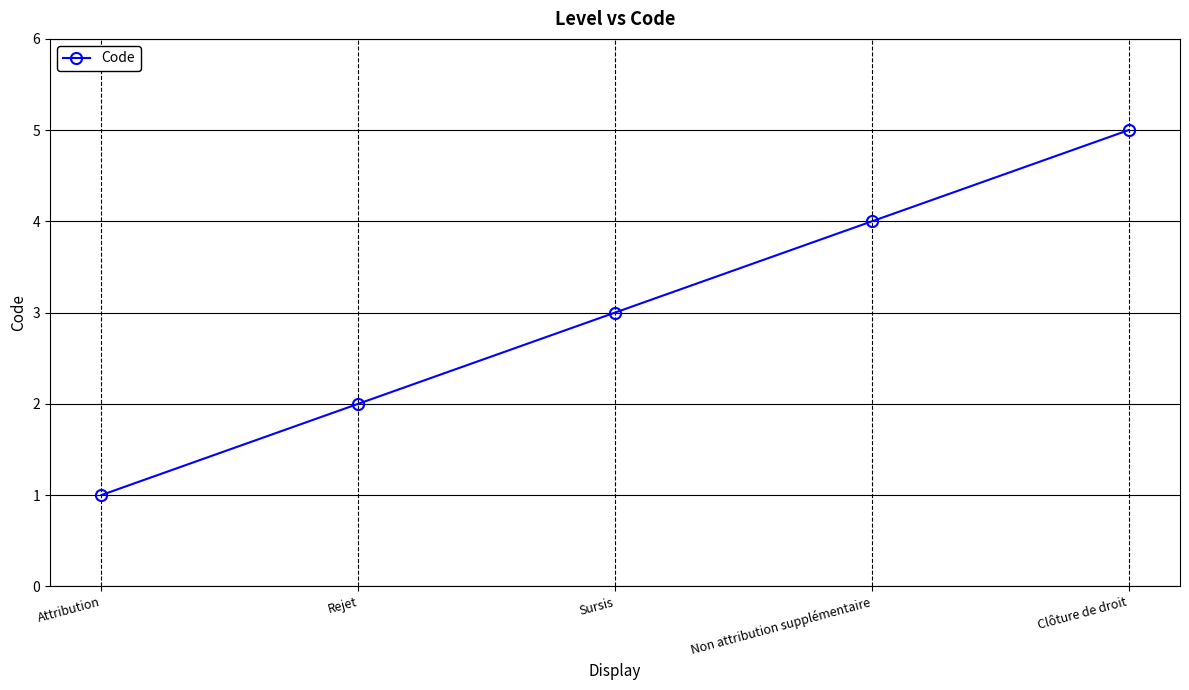

What position from the left is Non attribution supplémentaire?

4